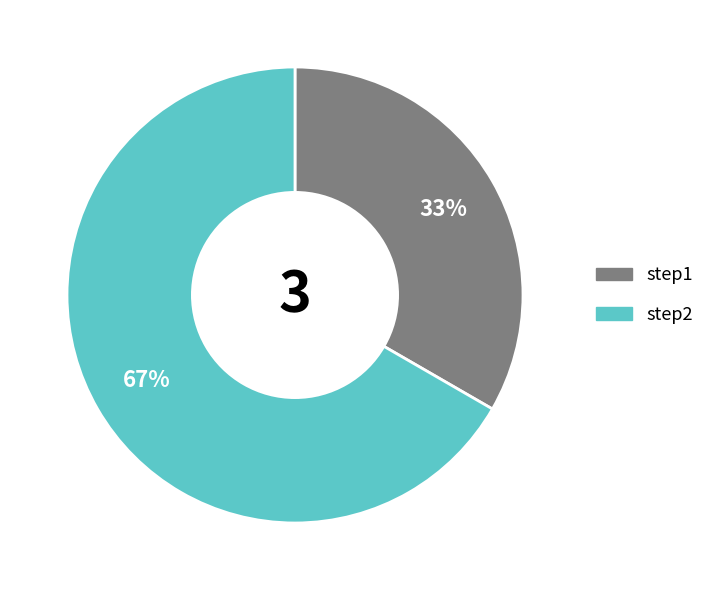

Approximately how many times larger is the value at step1 compared to step2?

0.5